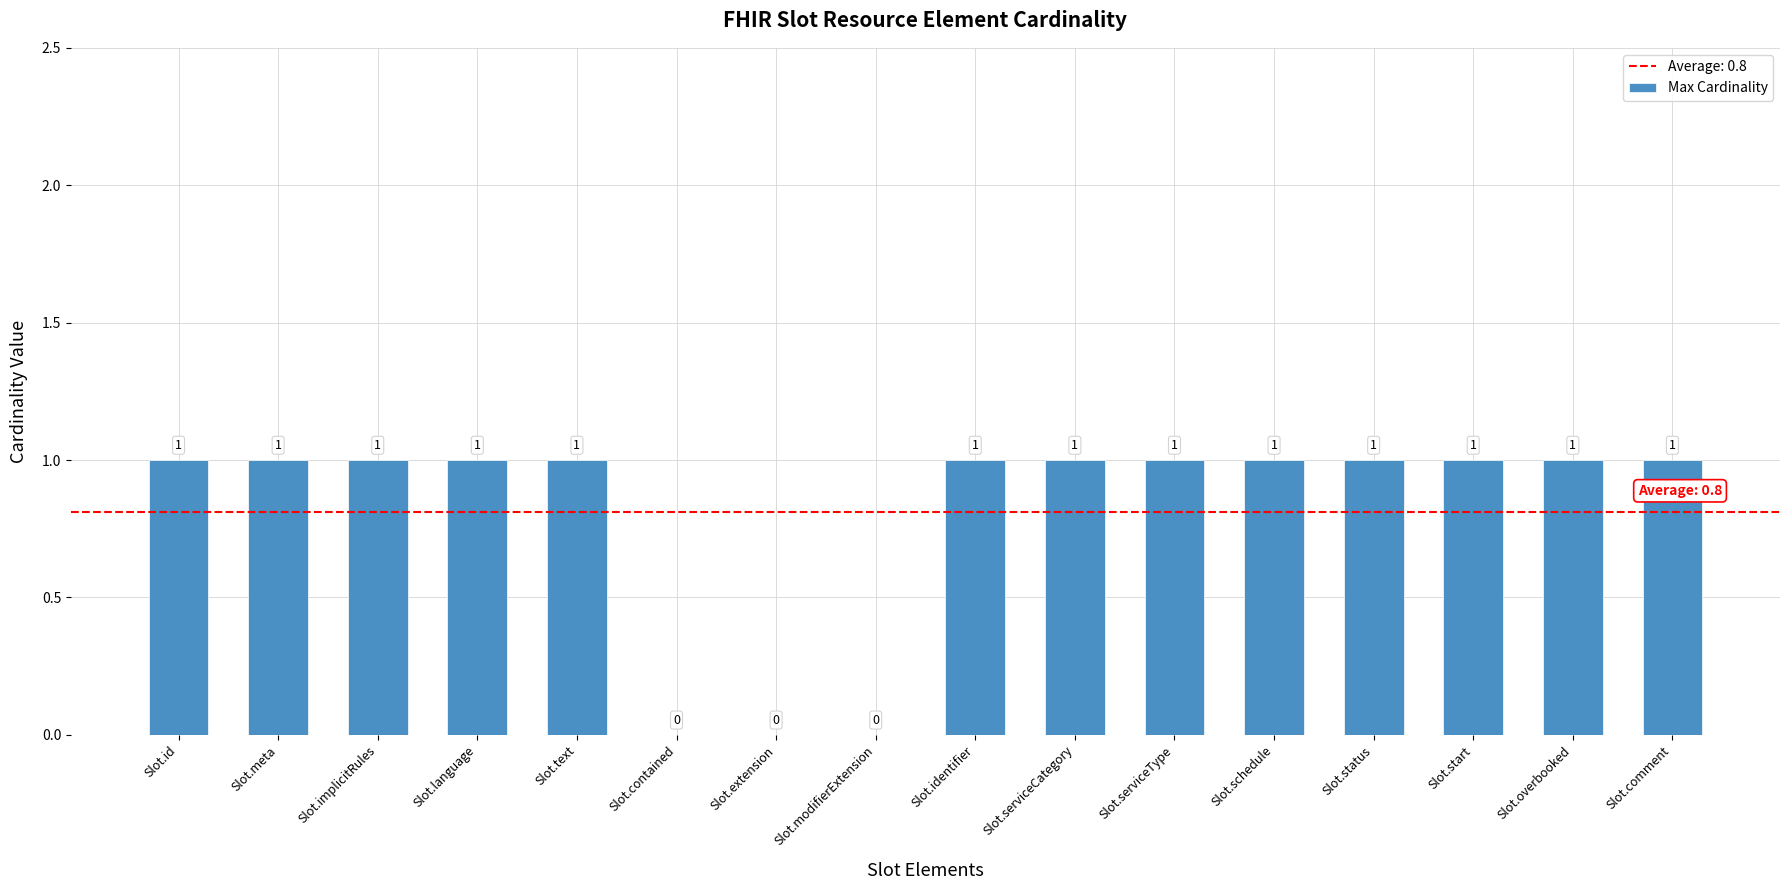

The chart shows a value of 1 at Slot.text. True or false?

True